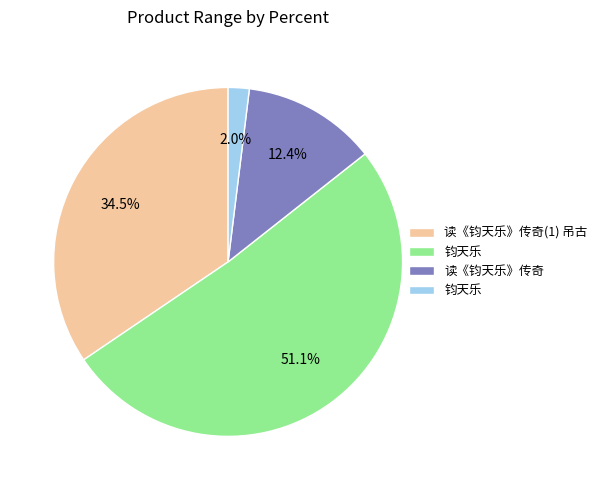

Does any single category account for the majority?

Yes